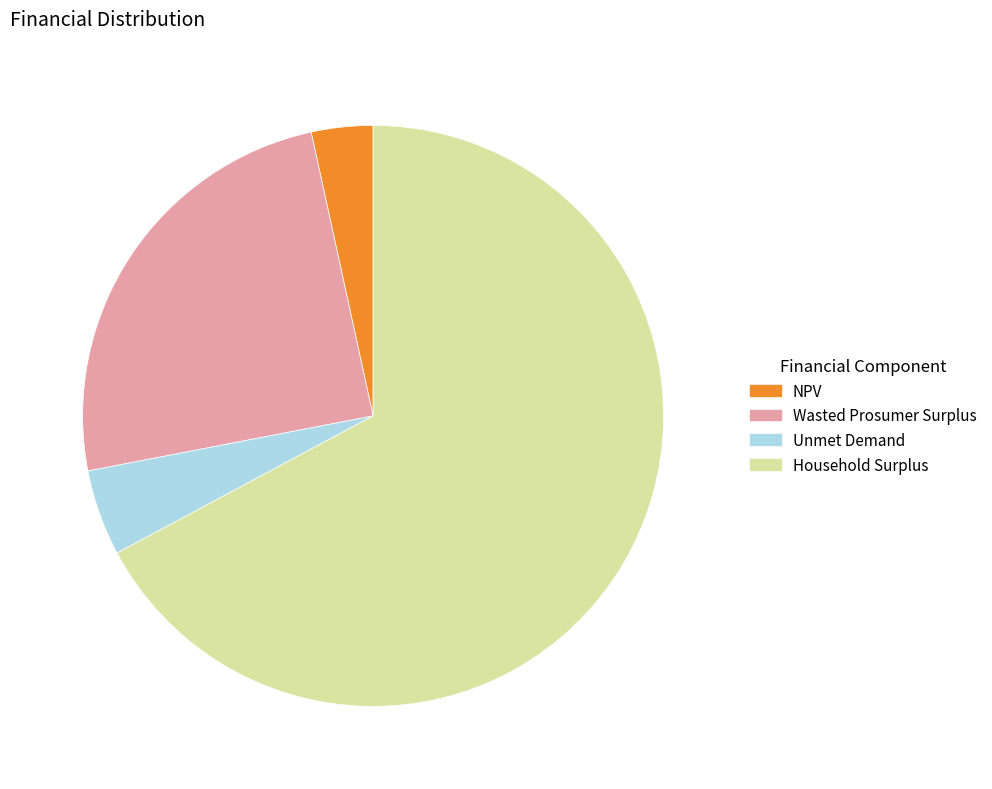

What is the largest slice in the pie chart?

Household Surplus